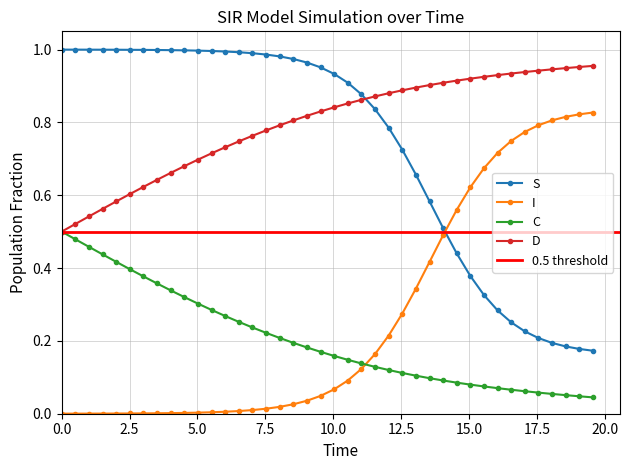

True or false: C and D cross at least once.

False